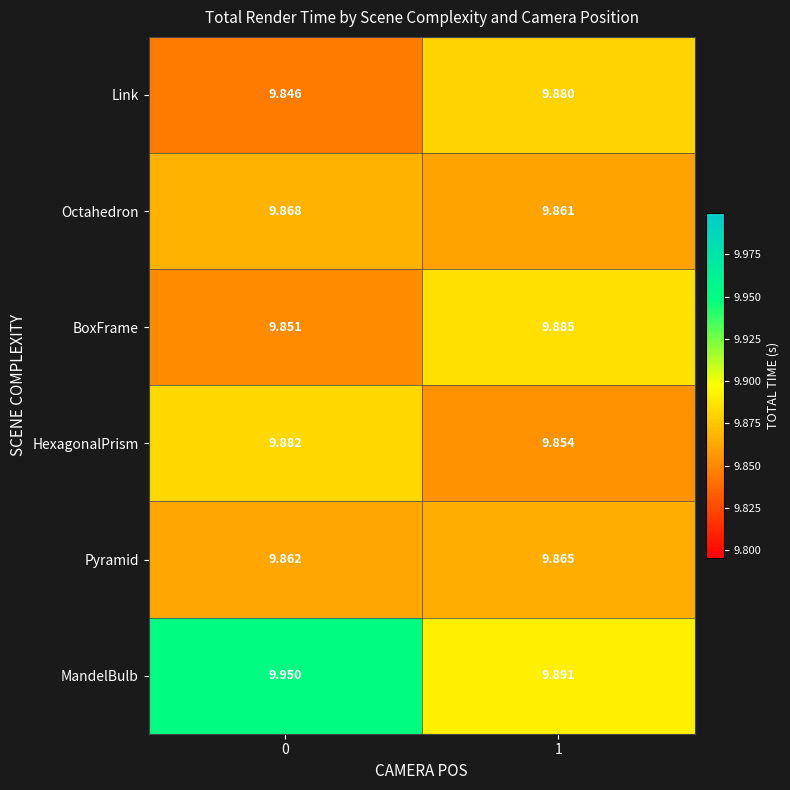

List the series in order of their peak value, lowest first.

Pyramid, Octahedron, Link, HexagonalPrism, BoxFrame, MandelBulb